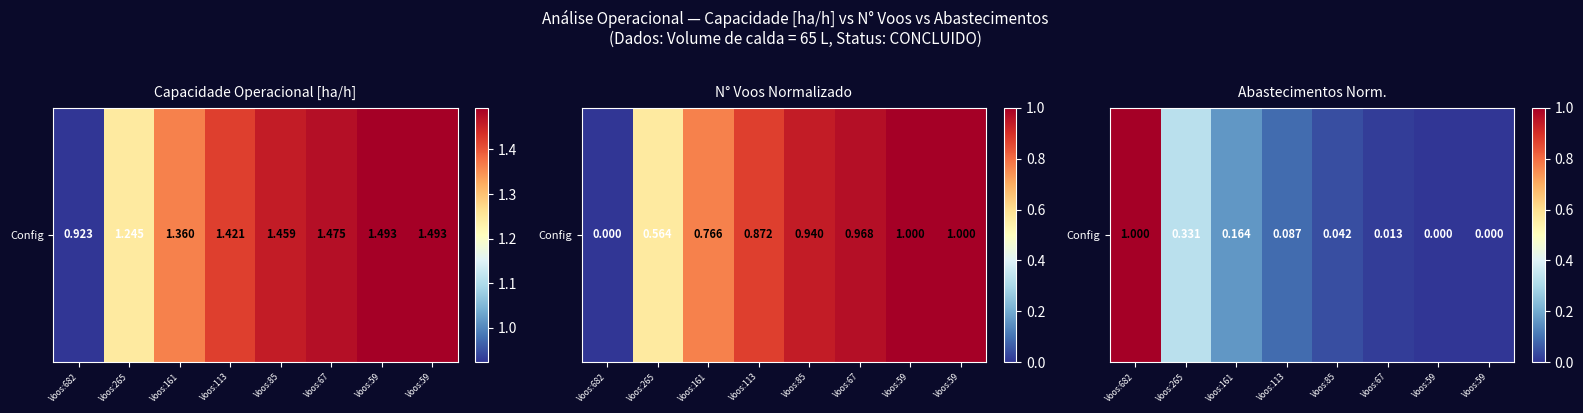

List the labels in order of value, largest first.

Voos:682, Voos:265, Voos:161, Voos:113, Voos:85, Voos:67, Voos:59, Voos:59